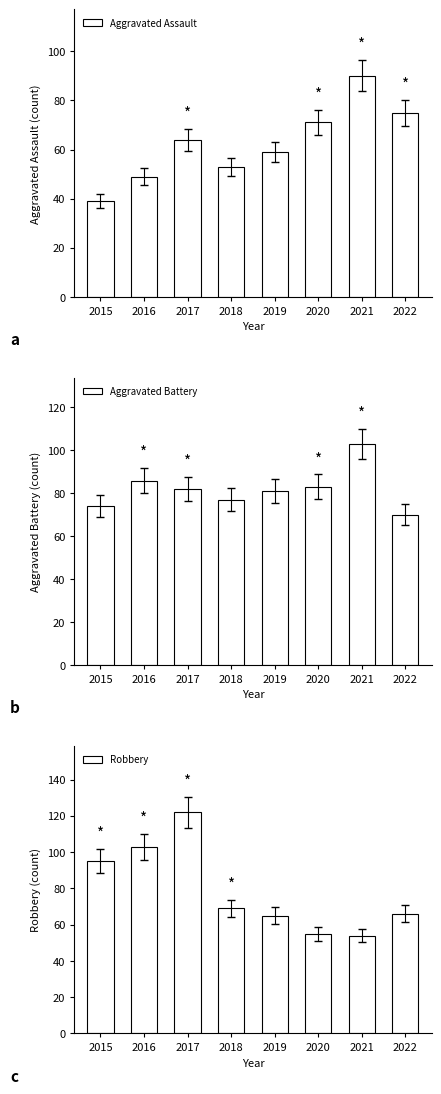

What is the maximum value for Aggravated Assault?

90